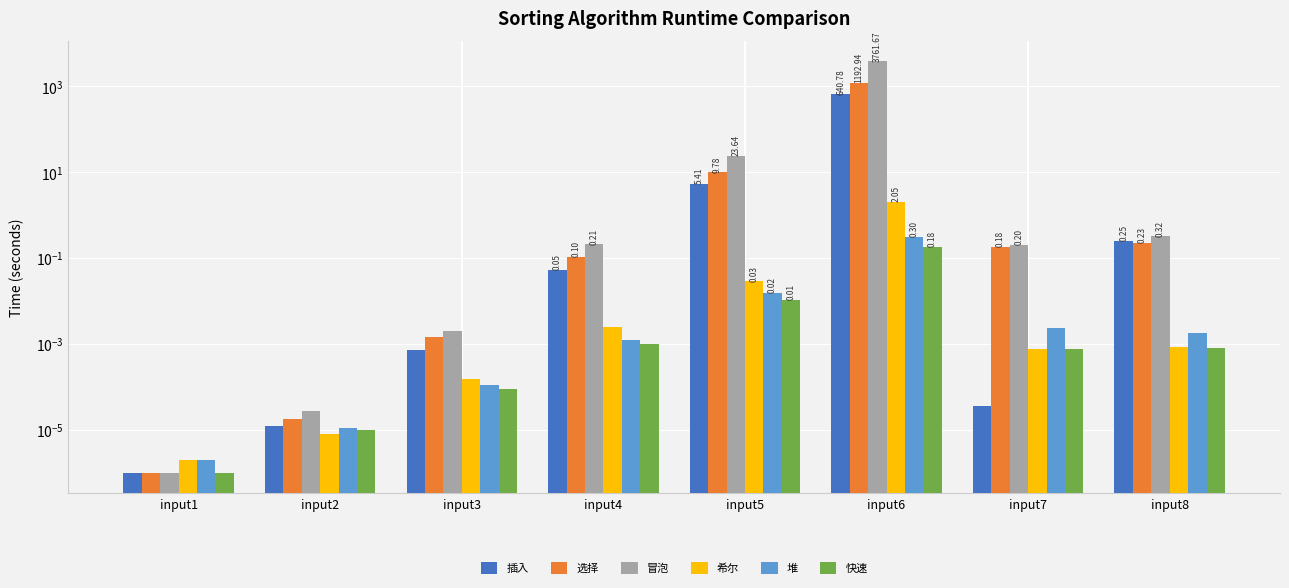

Reading left to right, list all the values displayed in this chart.

插入: input1=0.0	input2=0.0	input3=0.0	input4=0.1	input5=5.4	input6=640.8	input7=0.0	input8=0.3
选择: input1=0.0	input2=0.0	input3=0.0	input4=0.1	input5=9.8	input6=1192.9	input7=0.2	input8=0.2
冒泡: input1=0.0	input2=0.0	input3=0.0	input4=0.2	input5=23.6	input6=3761.7	input7=0.2	input8=0.3
希尔: input1=0.0	input2=0.0	input3=0.0	input4=0.0	input5=0.0	input6=2.0	input7=0.0	input8=0.0
堆: input1=0.0	input2=0.0	input3=0.0	input4=0.0	input5=0.0	input6=0.3	input7=0.0	input8=0.0
快速: input1=0.0	input2=0.0	input3=0.0	input4=0.0	input5=0.0	input6=0.2	input7=0.0	input8=0.0